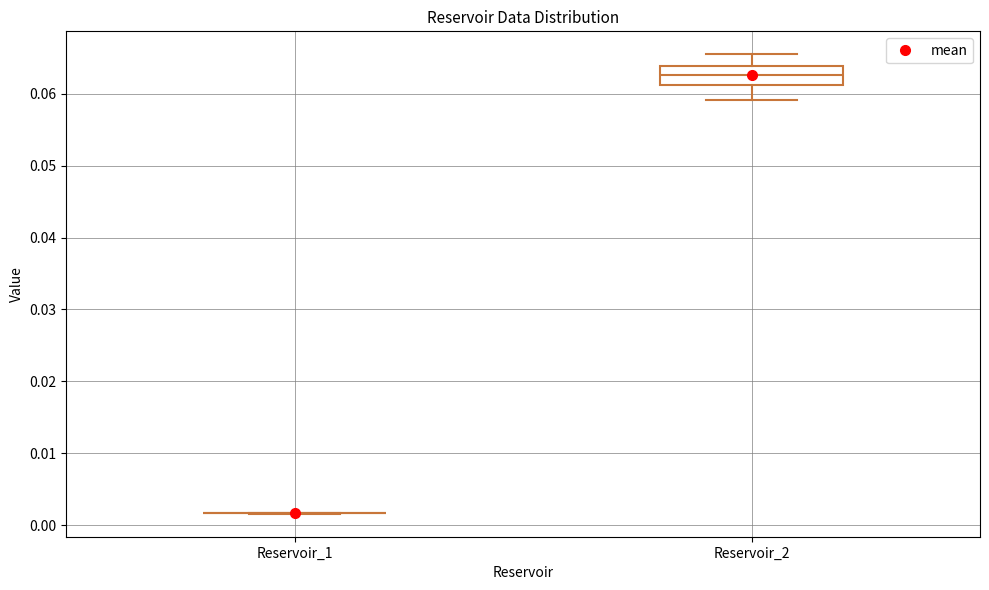

Reading left to right, transcribe this box plot: for each box, give where its median line is, the range the box spans, and where its two whiskers end, as read against the y-axis. The values are not printed on the chart, so give them approximately, as read against the axis.

Reservoir_1: box collapsed to a line at 0.002, whiskers 0.002 to 0.002
Reservoir_2: median 0.063, box 0.061 to 0.064, whiskers 0.059 to 0.065